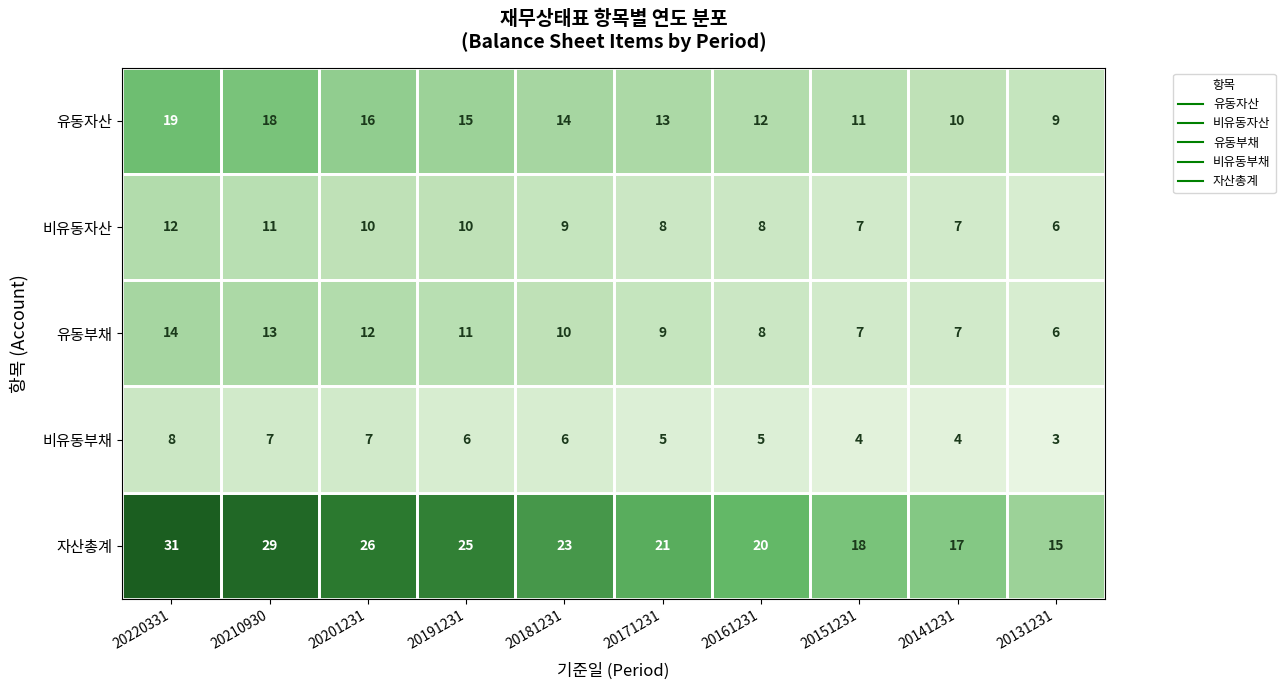

Where is 유동자산 nearest to the value 14?

20181231